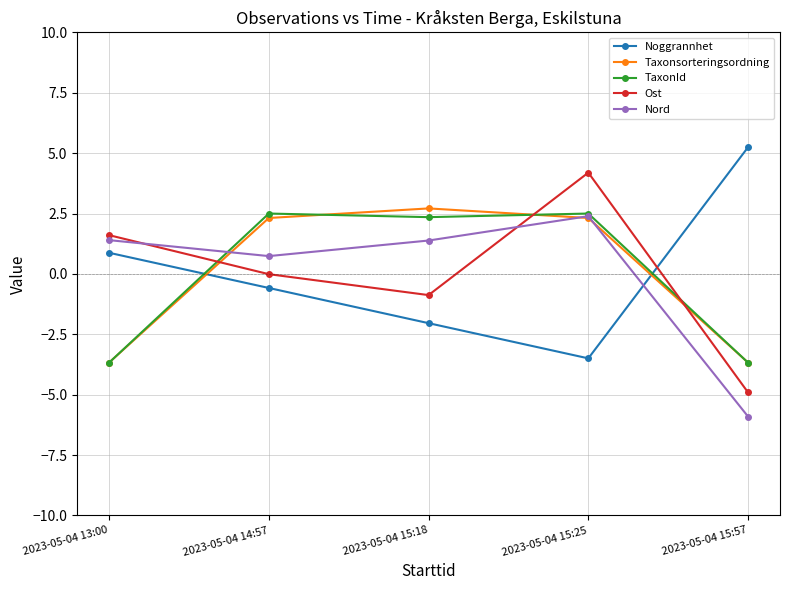

What is the label of the 4th point from the right?

2023-05-04 14:57